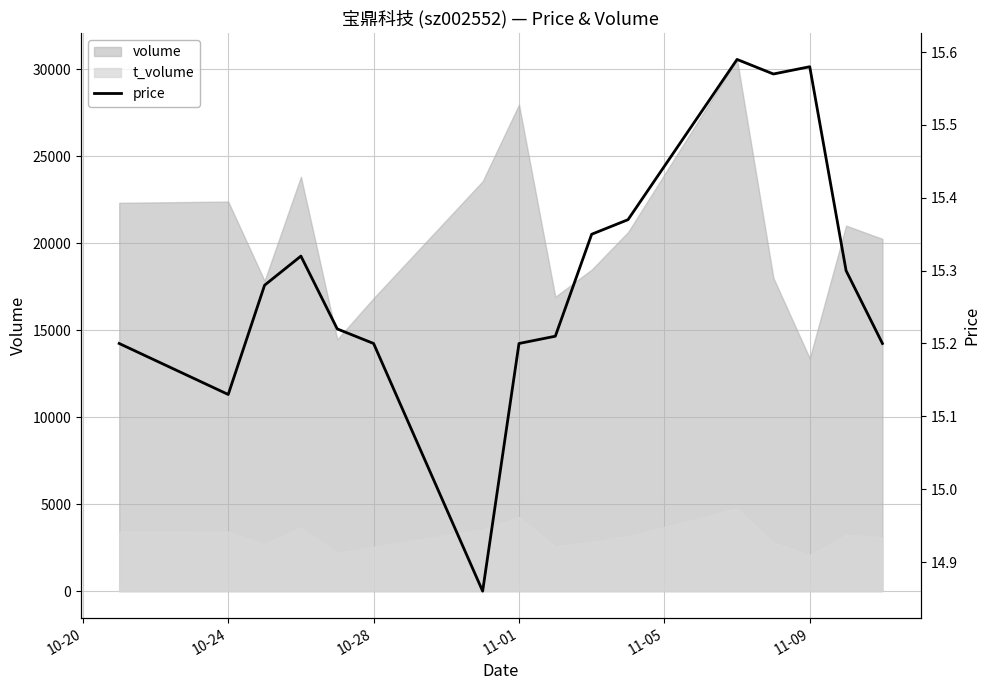

True or false: t_volume and volume intersect in this chart.

False